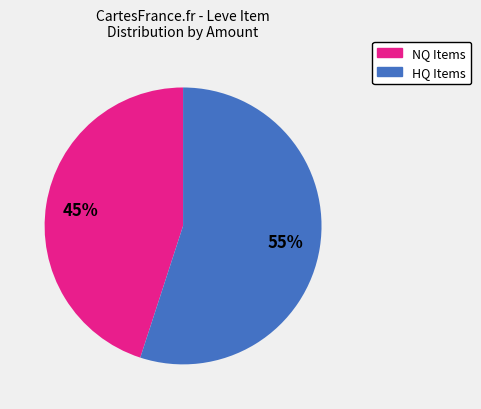

Do NQ Items and HQ Items together represent more than half of the pie?

Yes